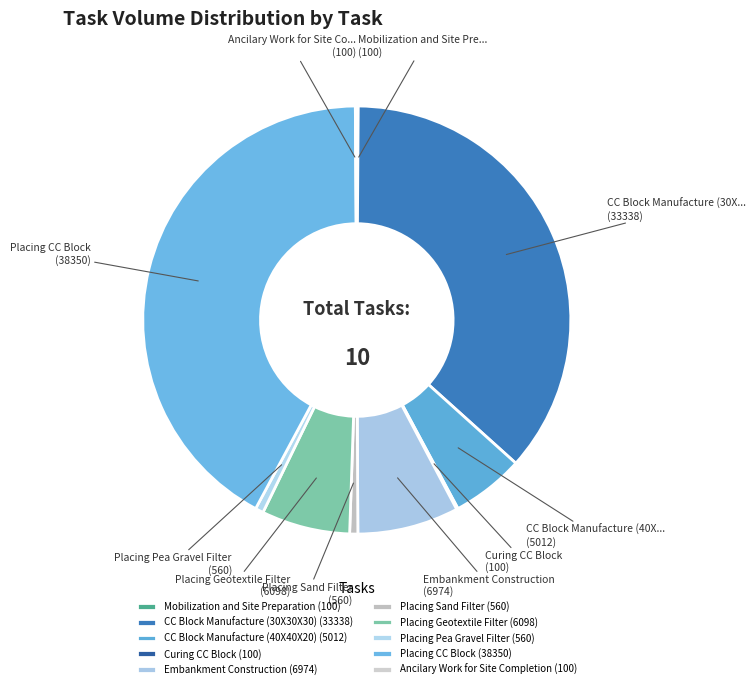

Rank the categories by value from highest to lowest.

Placing CC Block, CC Block Manufacture (30X30X30), Embankment Construction, Placing Geotextile Filter, CC Block Manufacture (40X40X20), Placing Sand Filter, Placing Pea Gravel Filter, Mobilization and Site Preparation, Curing CC Block, Ancilary Work for Site Completion